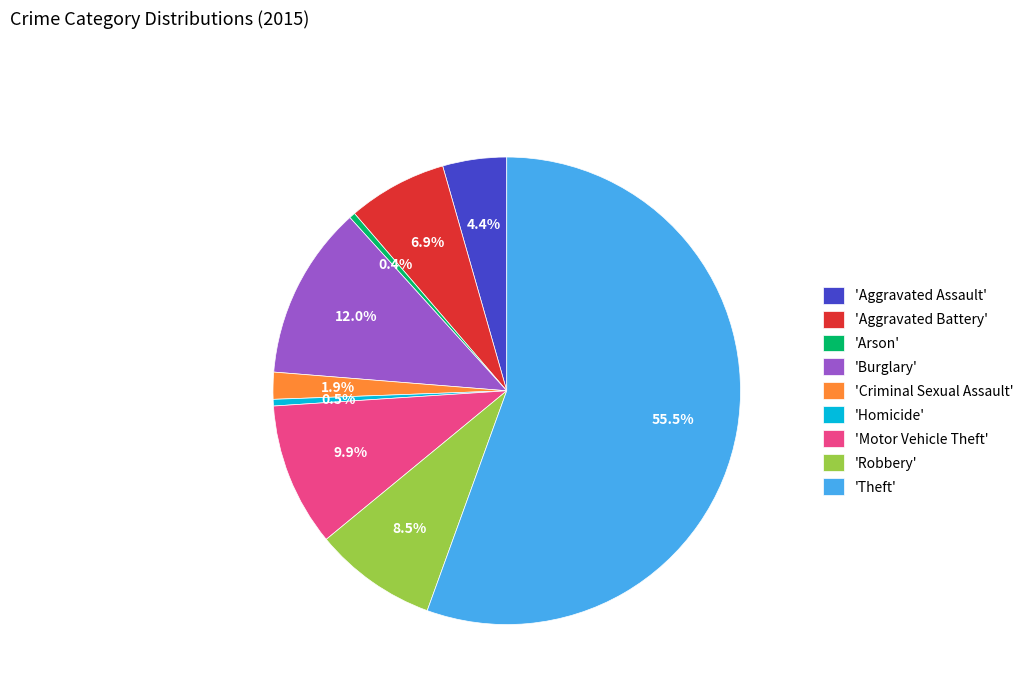

Do 'Theft' and 'Criminal Sexual Assault' together represent more than half of the pie?

Yes